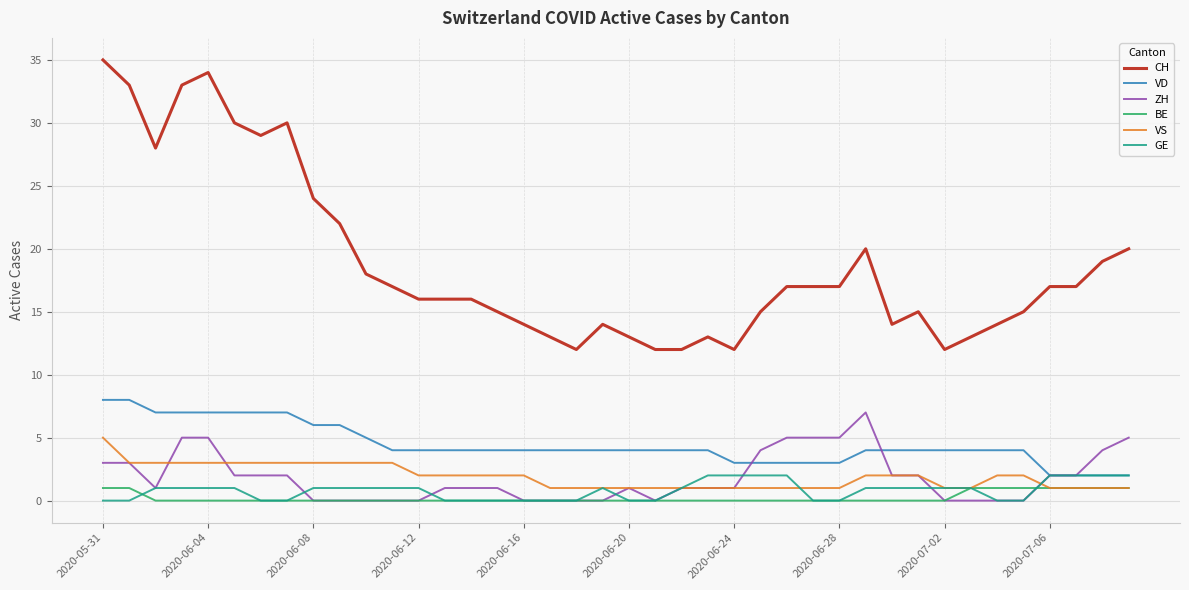

Which series has the largest total across all categories?

CH